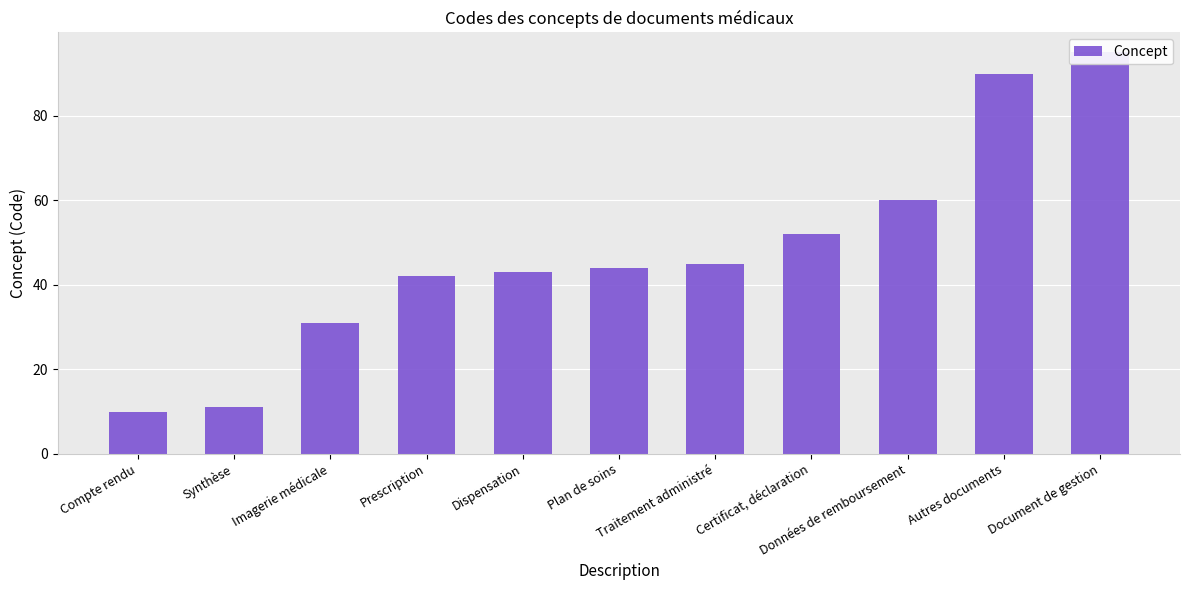

What is the smallest value displayed?

10